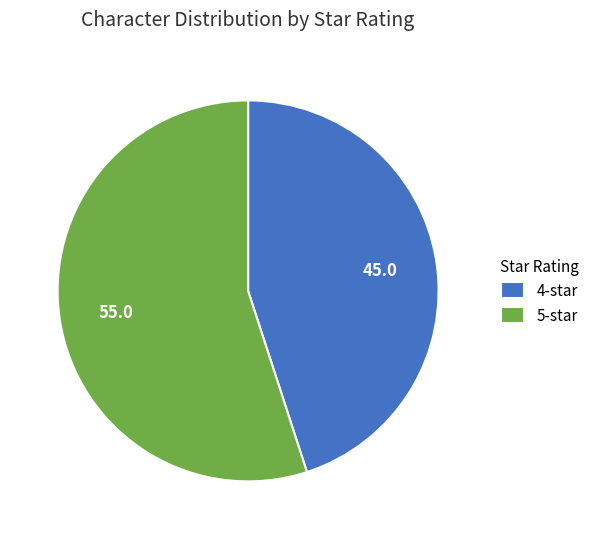

Between 4-star and 5-star, which is larger?

5-star